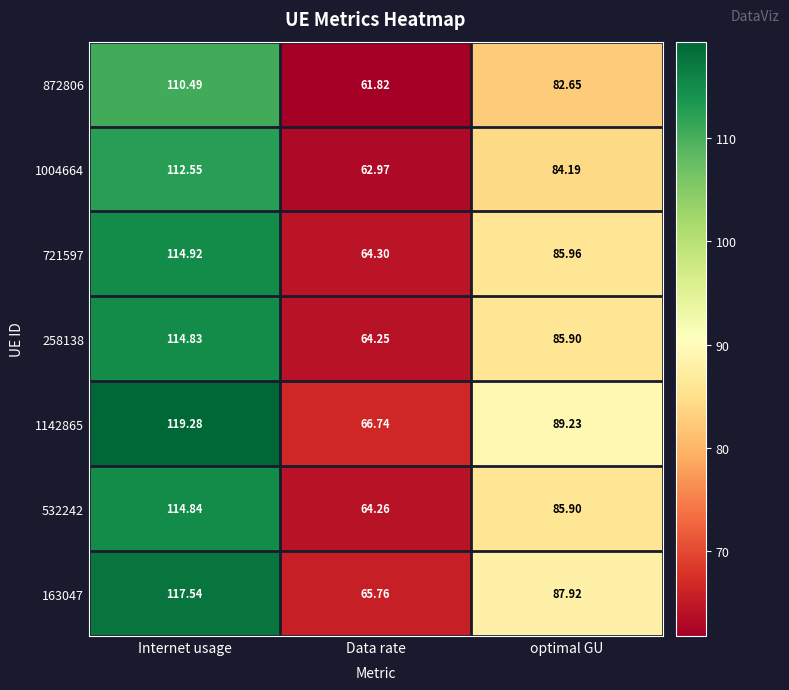

Rank the categories by 163047 value from highest to lowest.

Internet usage, optimal GU, Data rate